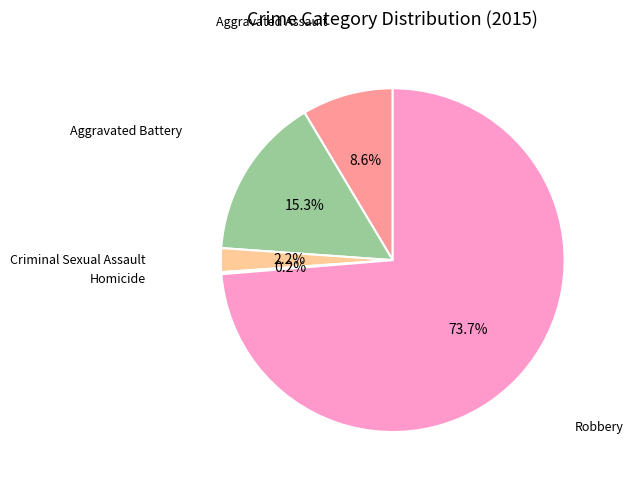

Is there any slice that represents more than half of the pie?

Yes